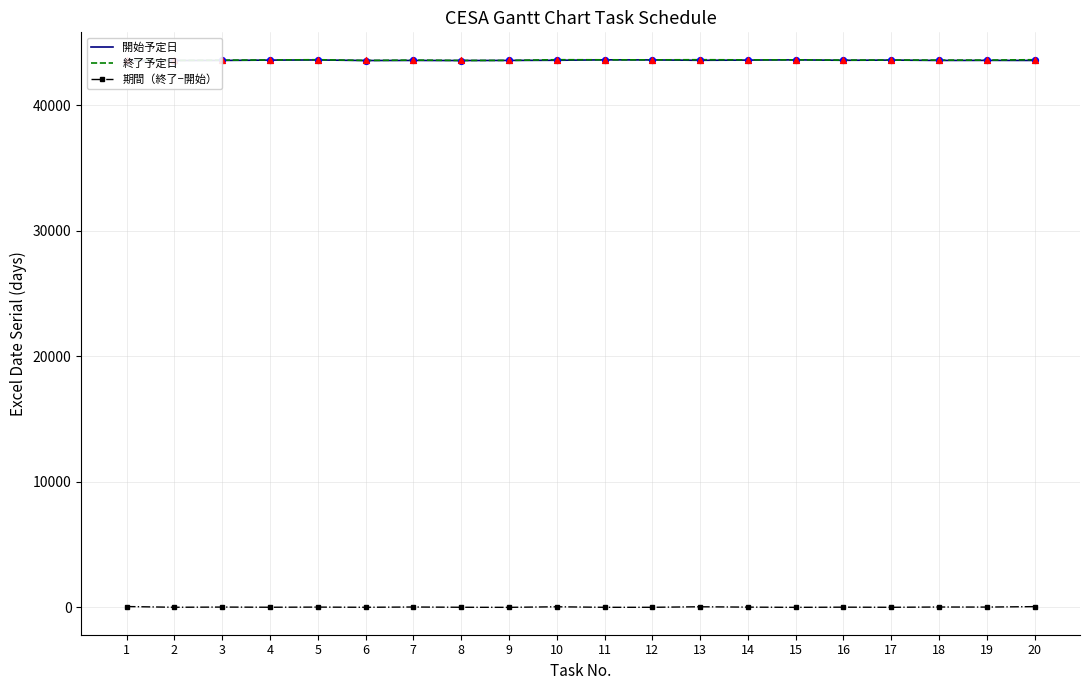

What is the total value across all series at 14?

87208